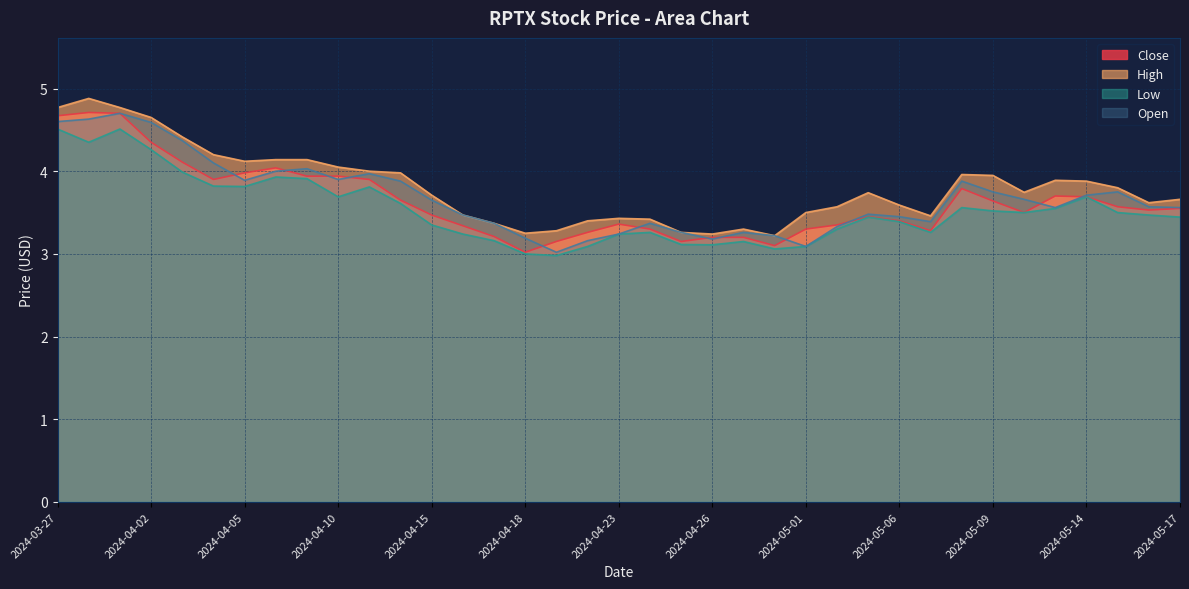

Which series has the widest spread of values?

Close